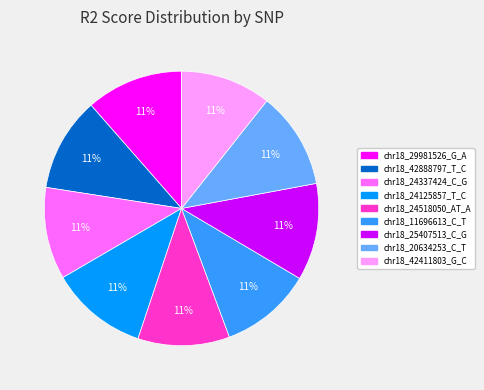

To the nearest percent, what percentage of the pie is chr18_24337424_C_G?

11%